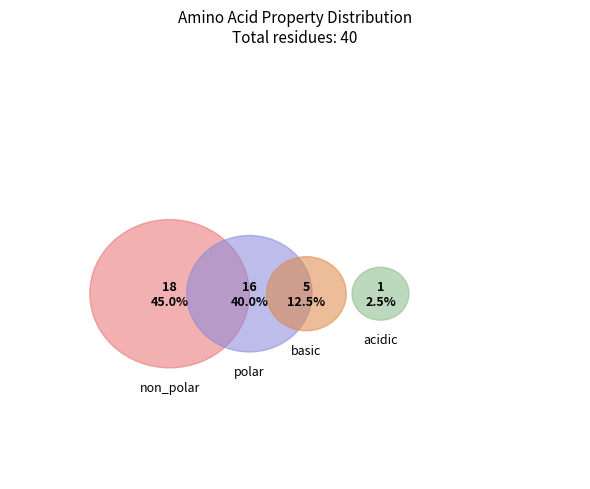

The acidic slice represents 1% of the pie. True or false?

False